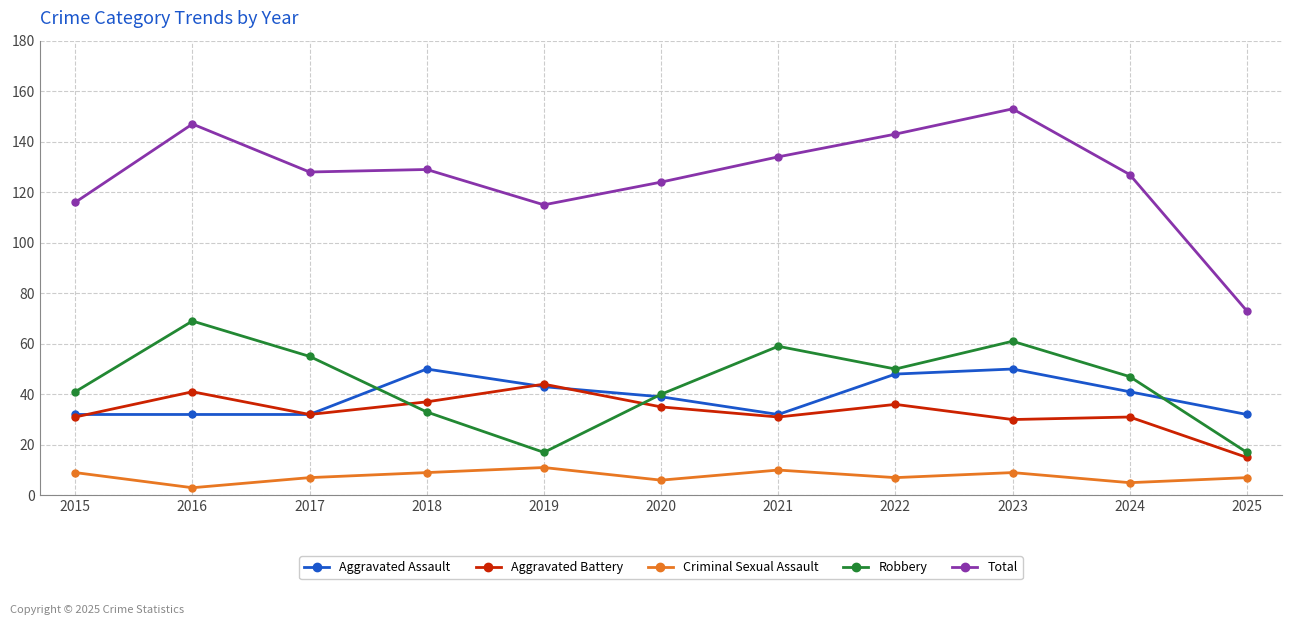

Reading right to left, extract all data points from this chart.

Aggravated Assault: 2025=32	2024=41	2023=50	2022=48	2021=32	2020=39	2019=43	2018=50	2017=32	2016=32	2015=32
Aggravated Battery: 2025=15	2024=31	2023=30	2022=36	2021=31	2020=35	2019=44	2018=37	2017=32	2016=41	2015=31
Criminal Sexual Assault: 2025=7	2024=5	2023=9	2022=7	2021=10	2020=6	2019=11	2018=9	2017=7	2016=3	2015=9
Robbery: 2025=17	2024=47	2023=61	2022=50	2021=59	2020=40	2019=17	2018=33	2017=55	2016=69	2015=41
Total: 2025=73	2024=127	2023=153	2022=143	2021=134	2020=124	2019=115	2018=129	2017=128	2016=147	2015=116